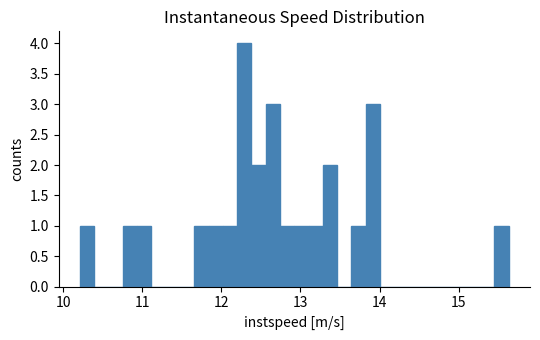

Around what value on the x-axis is the tallest bar? Give the approximate position of its centre, as read against the axis.

12.3